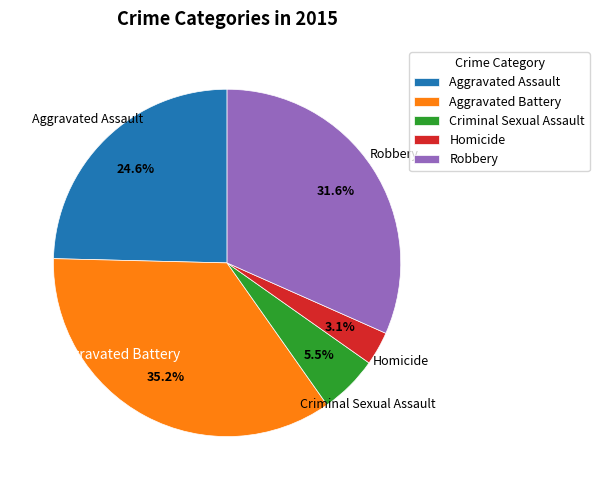

Which slice is the largest?

Aggravated Battery